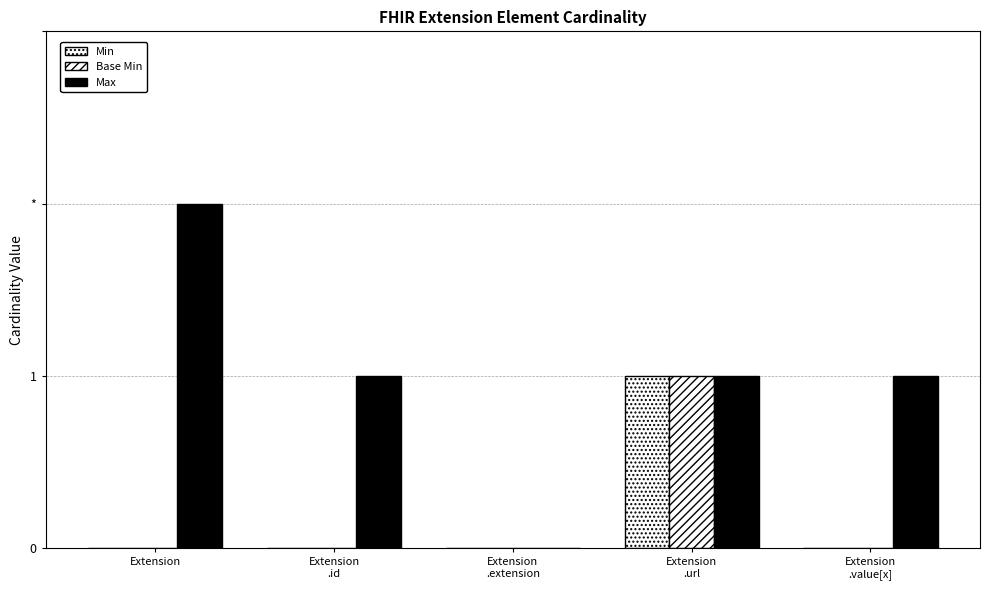

What is the difference between the second highest and minimum values in the Max series?

1